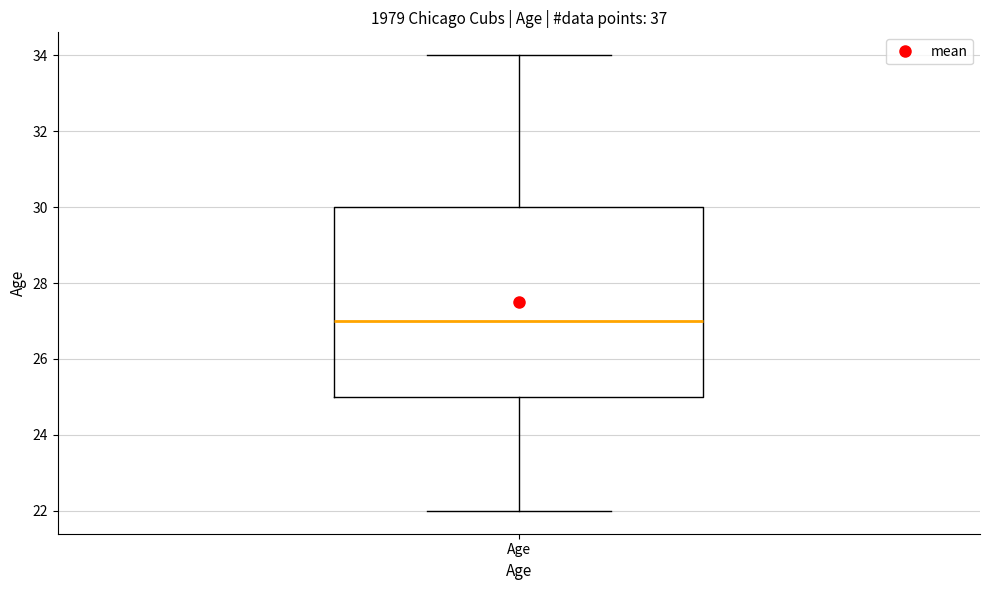

Where is the upper edge of the box for Age on the y-axis? The values are not printed on the chart, so give them approximately, as read against the axis.

30